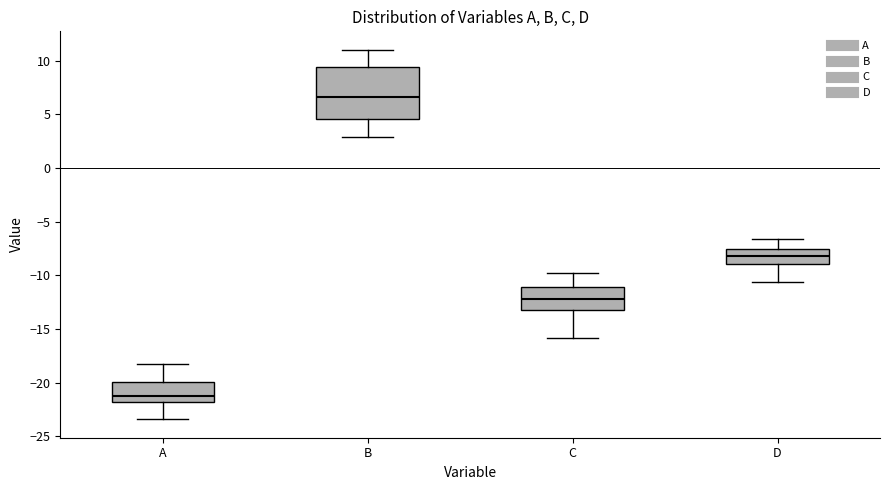

Reading left to right, read every box against the y-axis: the position of its median line, the range the box covers, and the ends of its whiskers. The values are not printed on the chart, so give them approximately, as read against the axis.

A: median -21.0, box -22.0 to -20.0, whiskers -23.5 to -18.0
B: median 6.5, box 4.5 to 9.5, whiskers 3.0 to 11.0
C: median -12.0, box -13.0 to -11.0, whiskers -16.0 to -10.0
D: median -8.0, box -9.0 to -7.5, whiskers -10.5 to -6.5